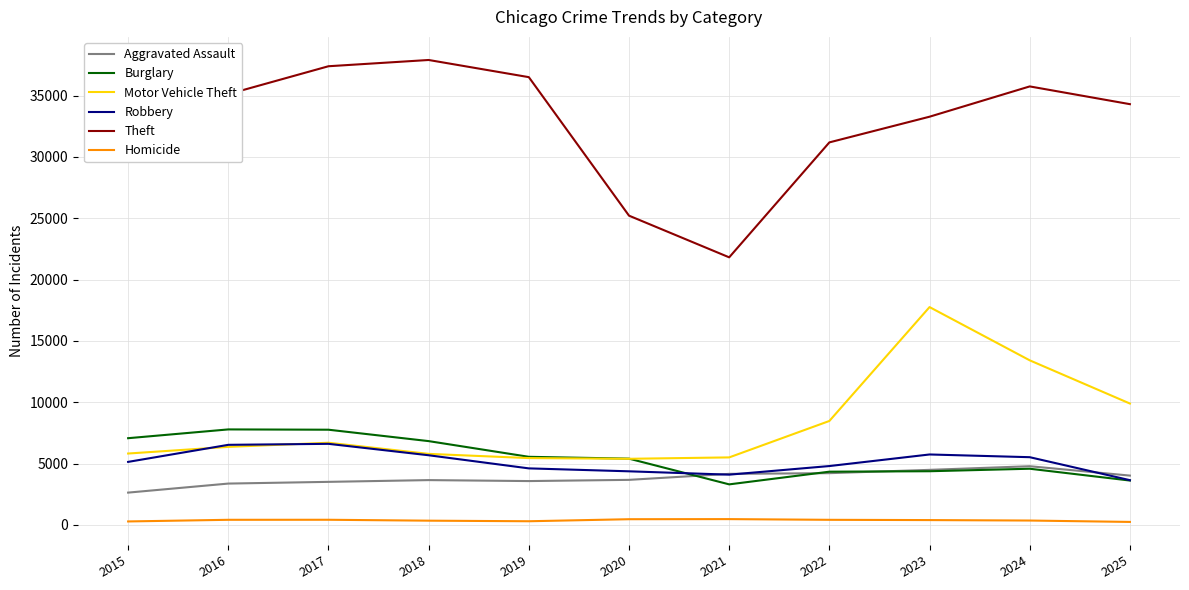

Where is Theft nearest to the value 29864?

2022